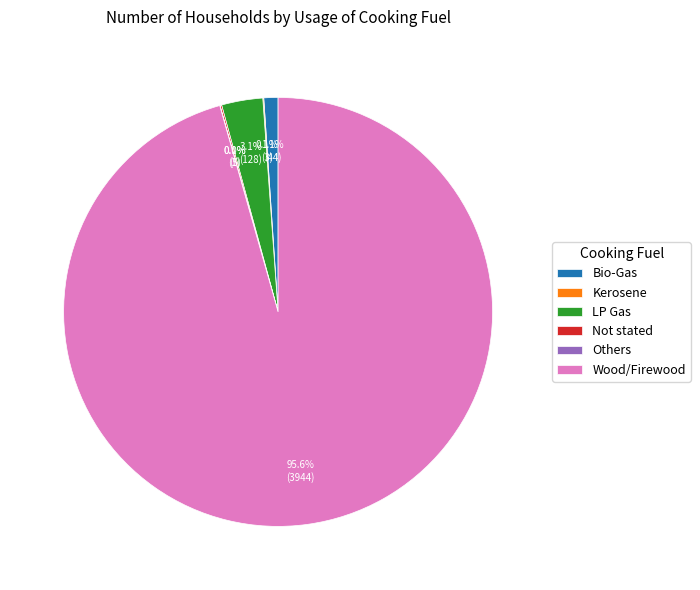

How much of the chart is everything except Bio-Gas?

98.9%